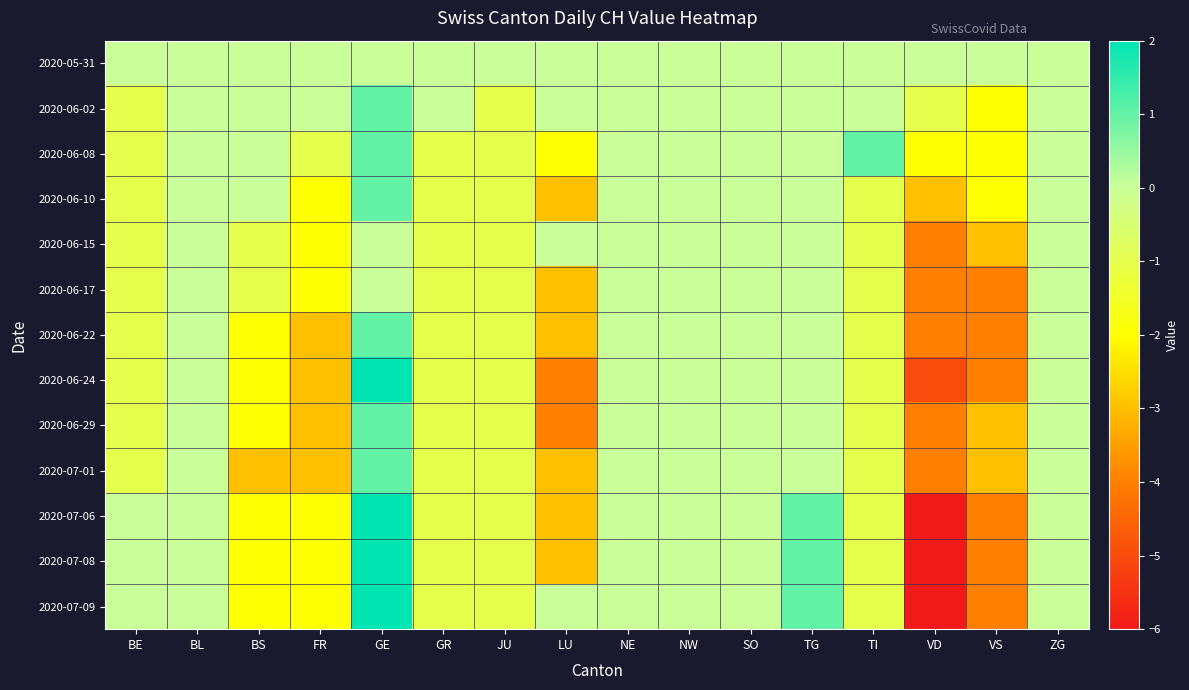

At how many categories does at least one series exceed 0?

3